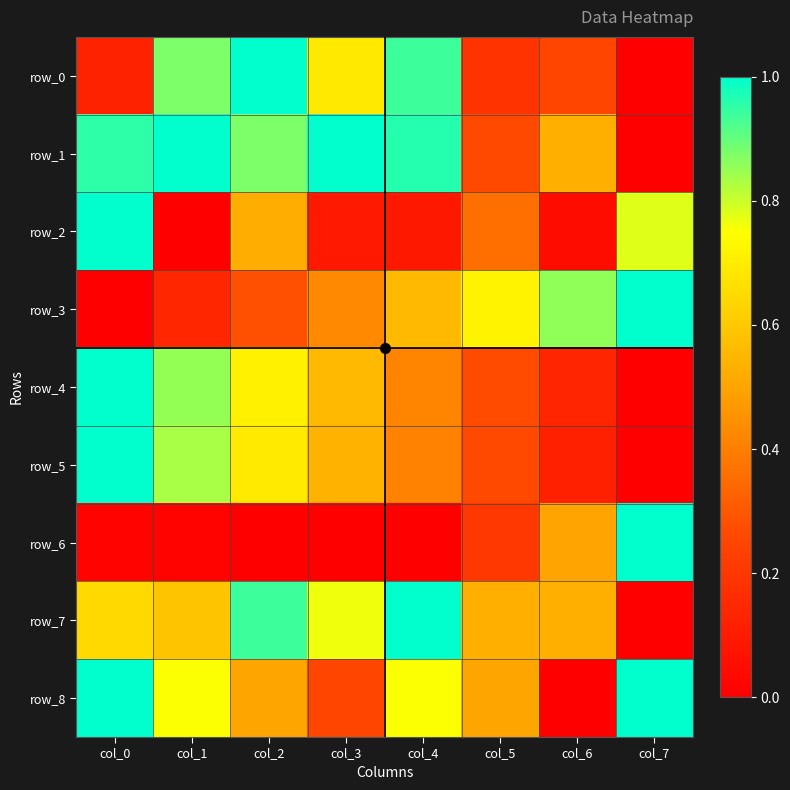

Rank the series at col_1 from lowest to highest value.

row_2, row_6, row_3, row_7, row_8, row_5, row_4, row_0, row_1